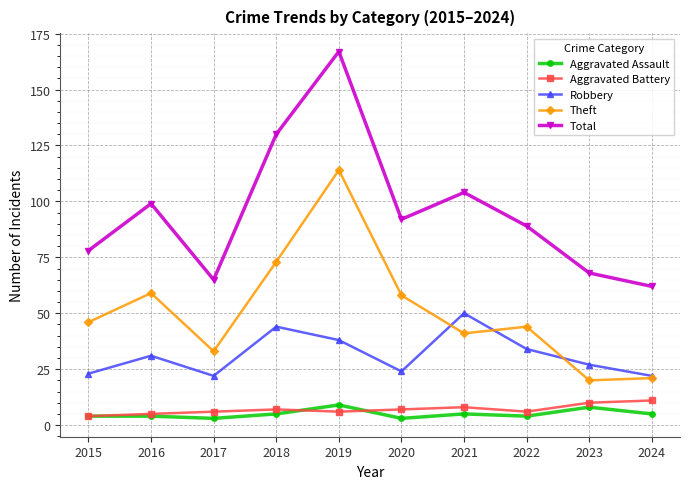

Between 2017 and 2022, which series saw the biggest shift?

Total